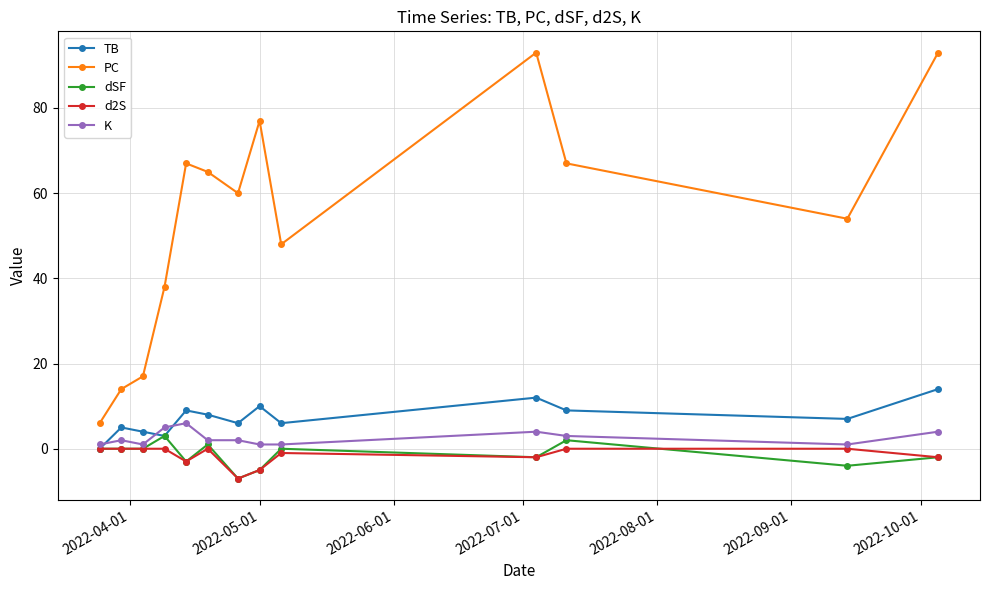

What is the highest value of the K series?

6